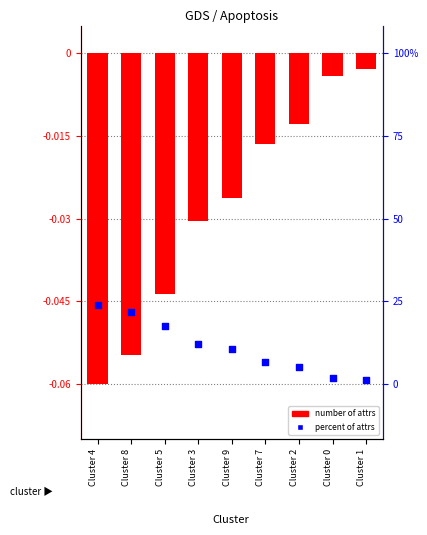

What are all the series names shown in the legend?

Number of attrs, Percent of attrs